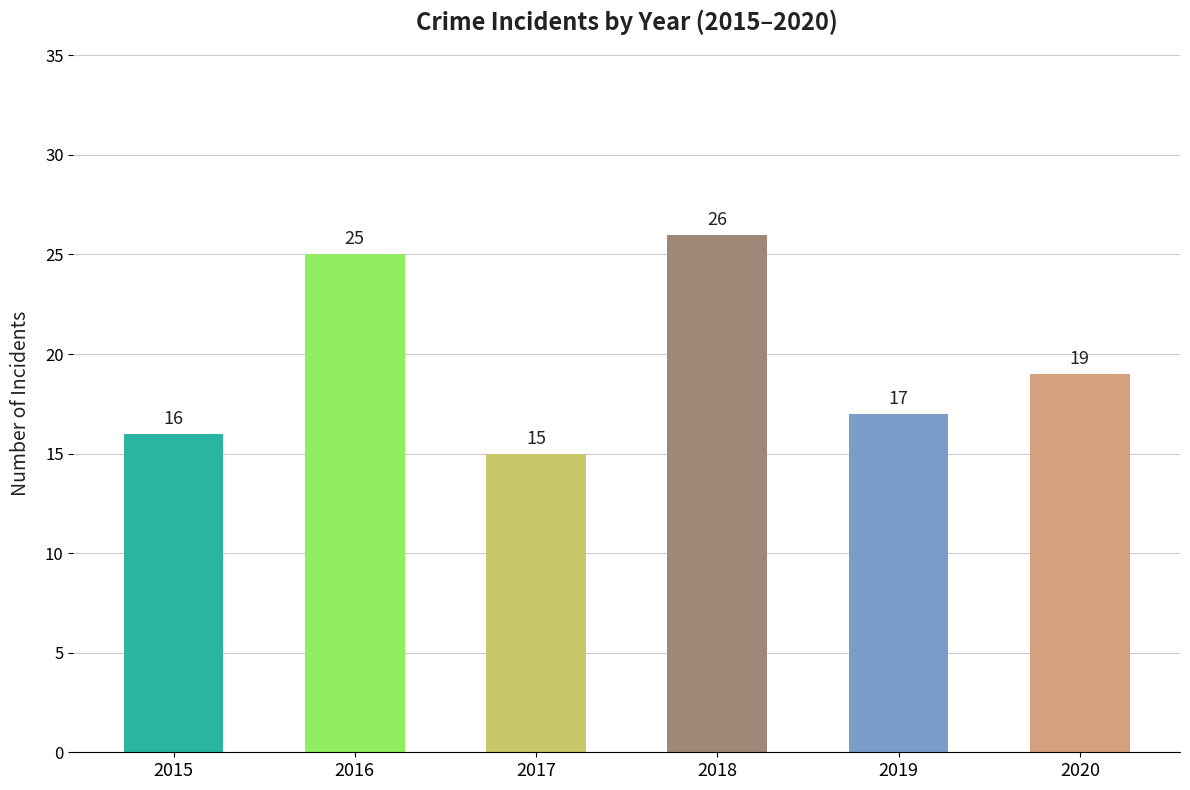

How many categories are shown in the chart?

6